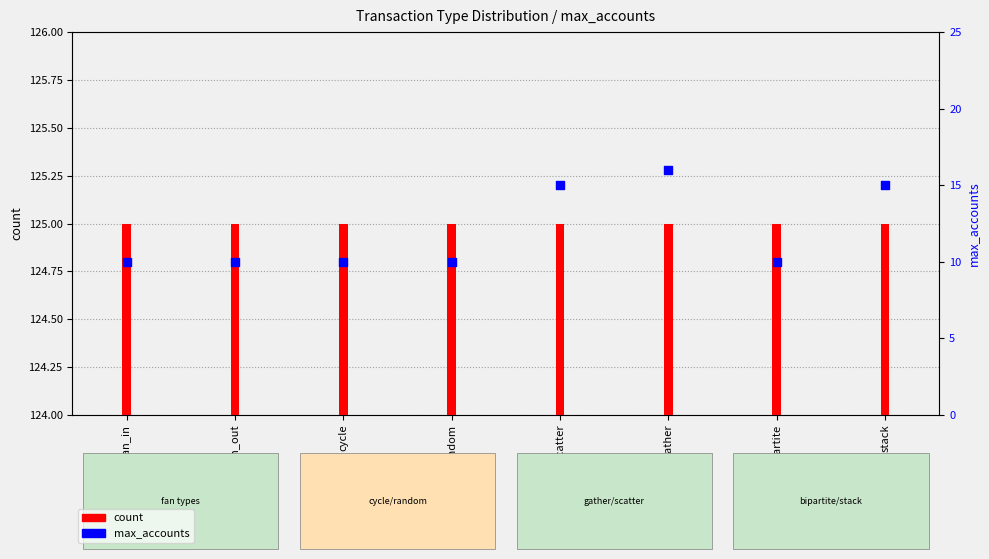

Which series has the largest total across all categories?

count